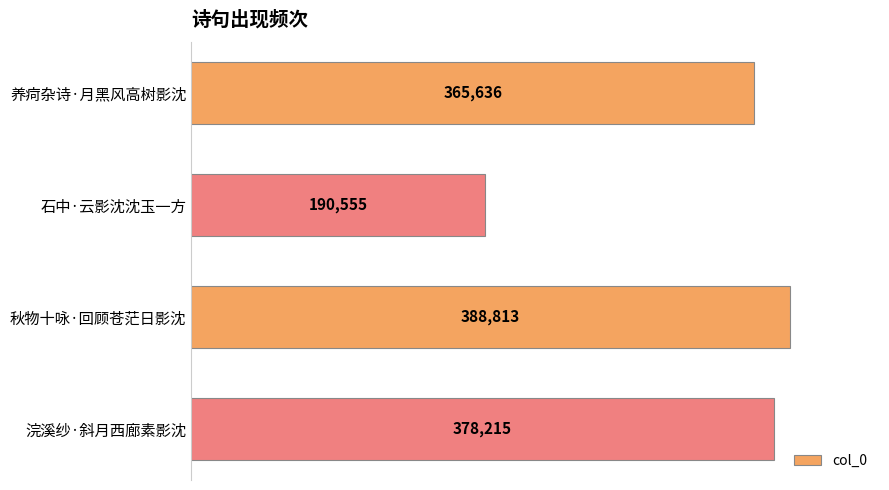

Which has a higher value, 养疴杂诗·月黑风高树影沈 or 秋物十咏·回顾苍茫日影沈?

秋物十咏·回顾苍茫日影沈